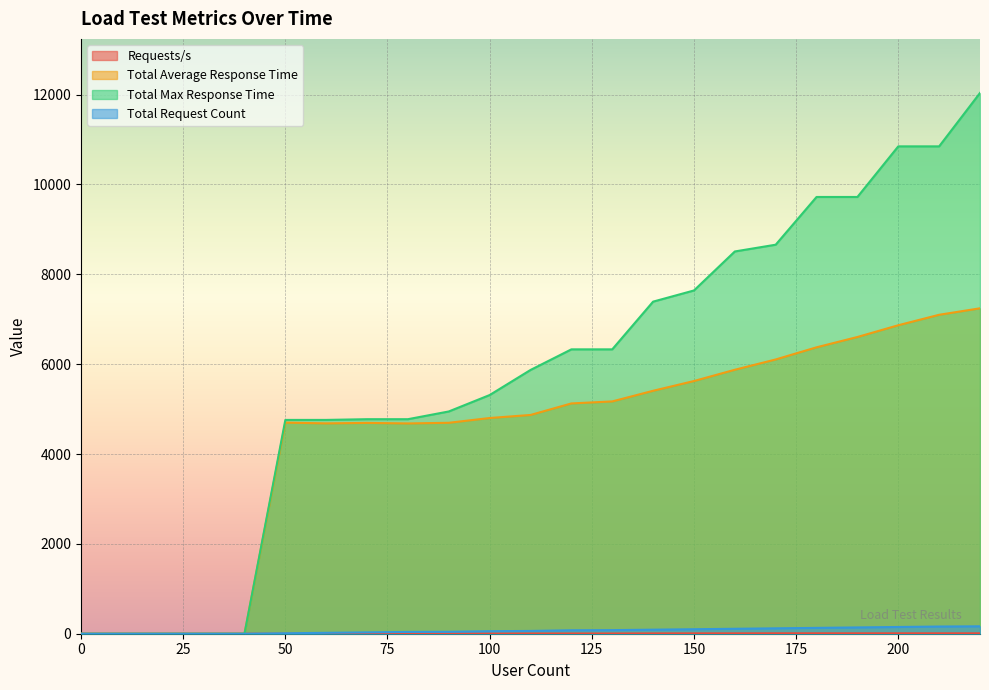

List the series in order of their peak value, highest first.

Total Max Response Time, Total Average Response Time, Total Request Count, Requests/s